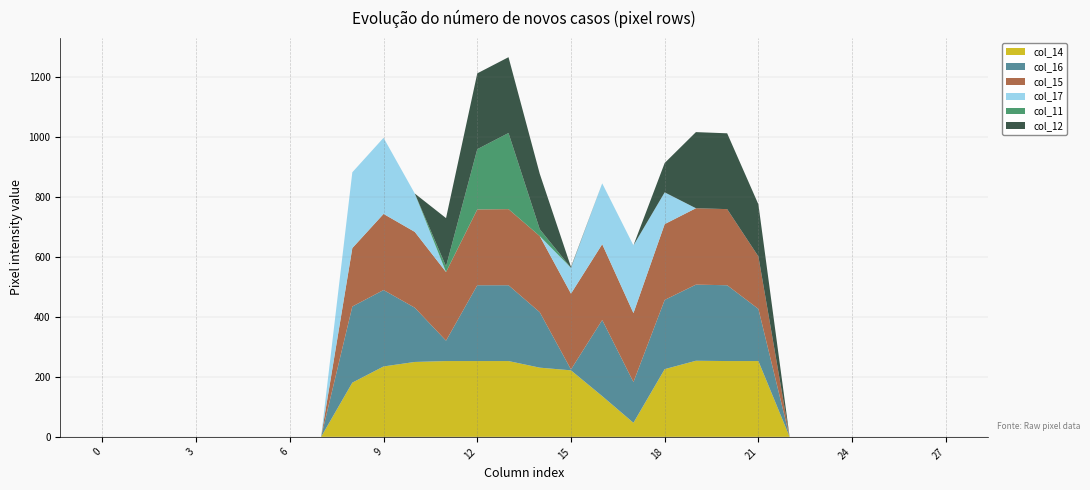

Reading left to right, list all the values displayed in this chart.

col_14: 0	0	0	0	0	0	0	0	181	235	250	253	253	253	231	222	136	47	226	254	253	253	0	0	0	0	0	0
col_16: 0	0	0	0	0	0	0	0	254	255	181	68	253	253	185	3	254	136	231	254	253	174	0	0	0	0	0	0
col_15: 0	0	0	0	0	0	0	0	195	254	253	229	253	254	254	253	253	230	253	255	254	175	0	0	0	0	0	0
col_17: 0	0	0	0	0	0	0	0	253	254	128	0	0	0	0	86	203	226	106	0	0	0	0	0	0	0	0	0
col_11: 0	0	0	0	0	0	0	0	0	0	0	19	201	254	23	0	0	0	0	0	0	0	0	0	0	0	0	0
col_12: 0	0	0	0	0	0	0	0	0	0	0	161	253	253	185	3	0	0	98	254	253	174	0	0	0	0	0	0